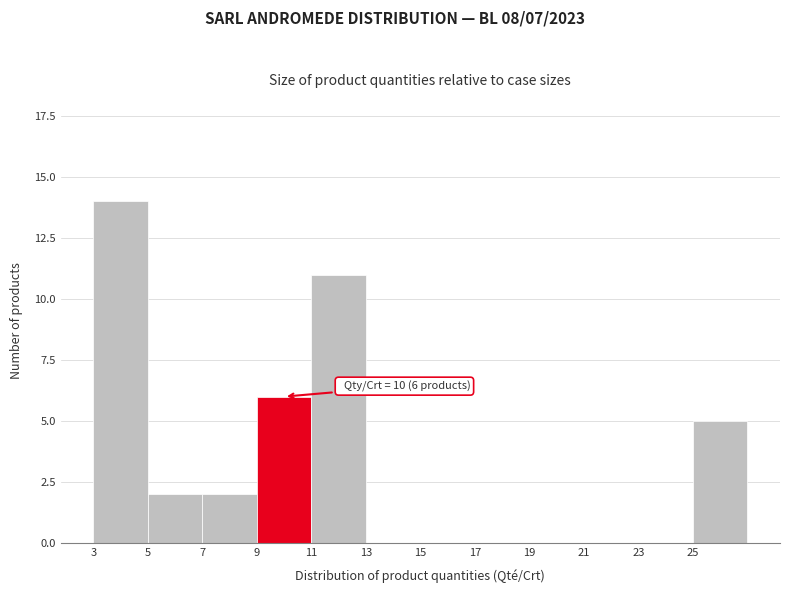

Reading right to left, what are all the values shown in this chart?

25=5	23=0	21=0	19=0	17=0	15=0	13=0	11=11	9=6	7=2	5=2	3=14